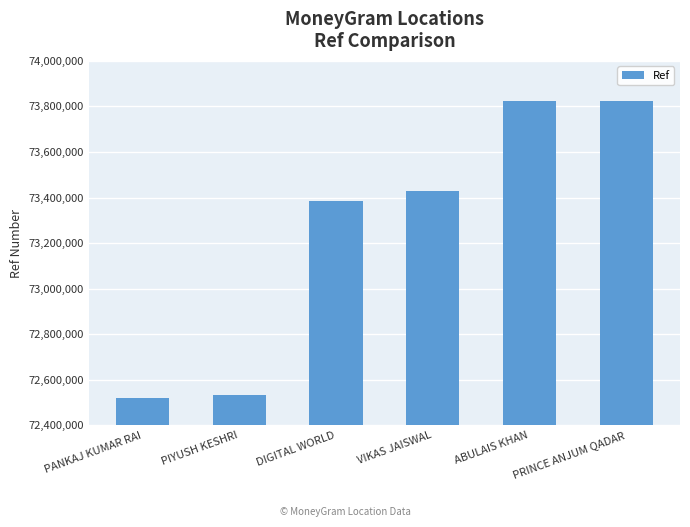

What is the change in value from ABULAIS KHAN to PRINCE ANJUM QADAR?

-1520